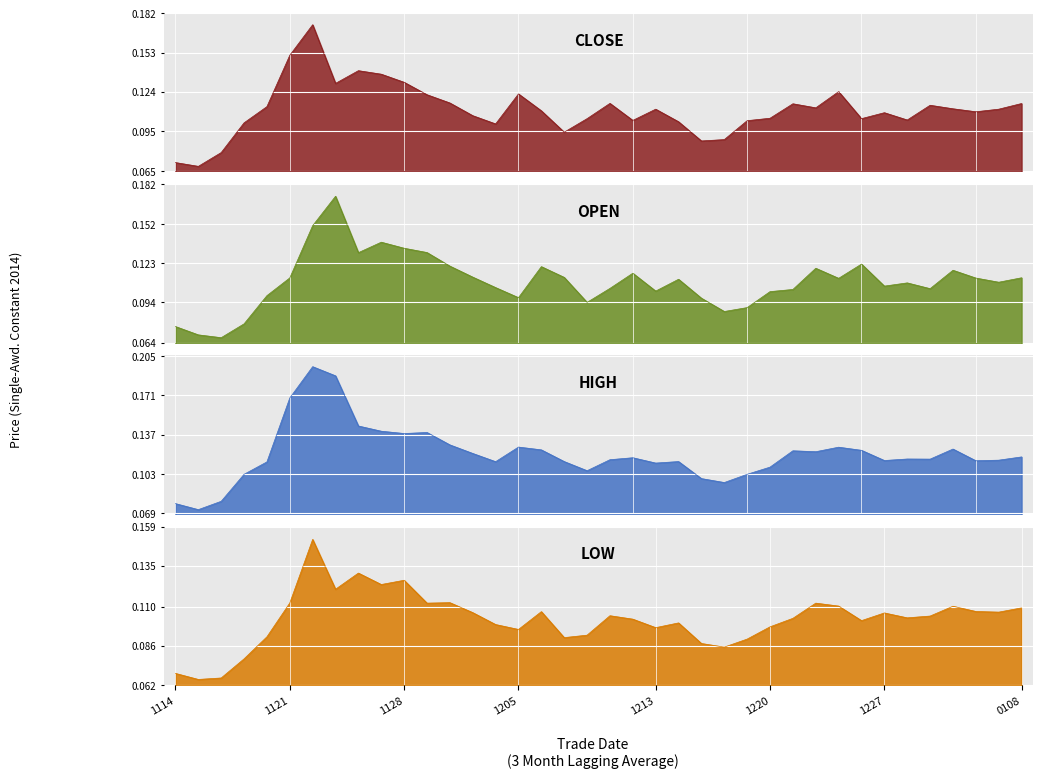

The value of open at 20171130 is 0.1. True or false?

True